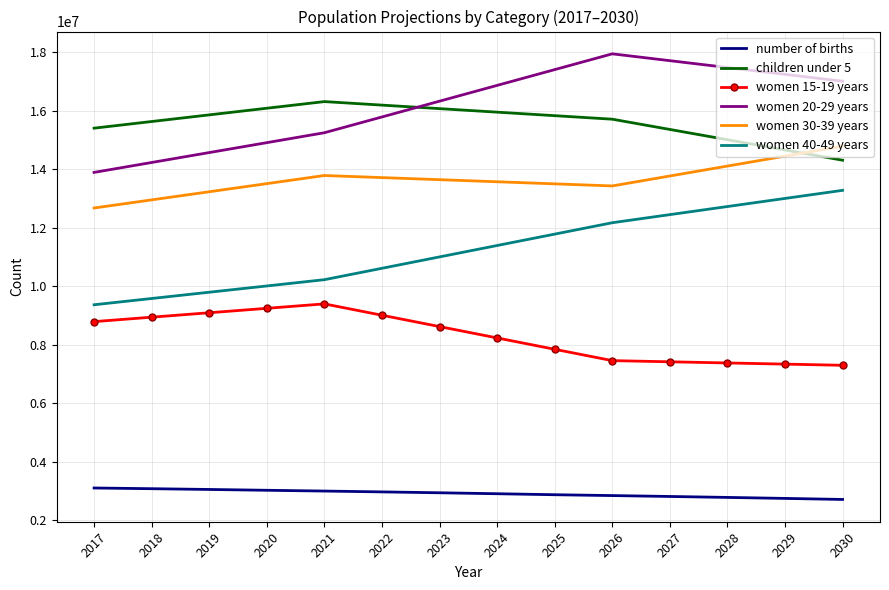

Which series has the largest total across all categories?

women 20-29 years